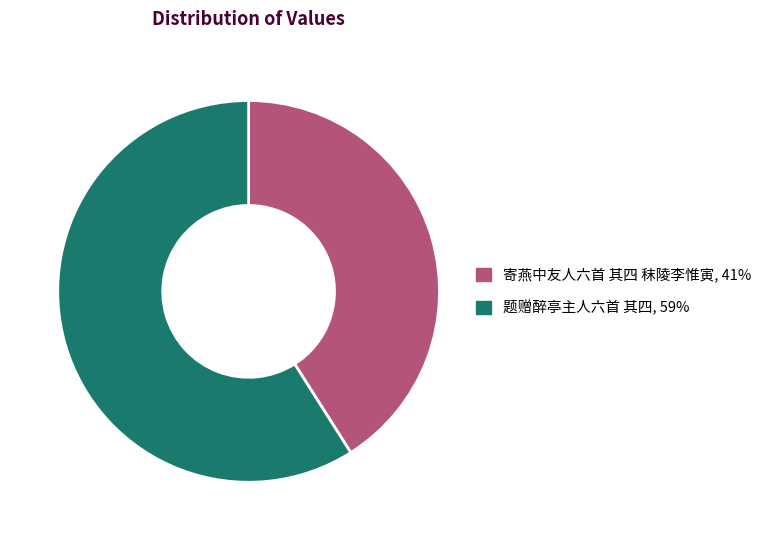

What is the majority slice?

题赠醉亭主人六首 其四